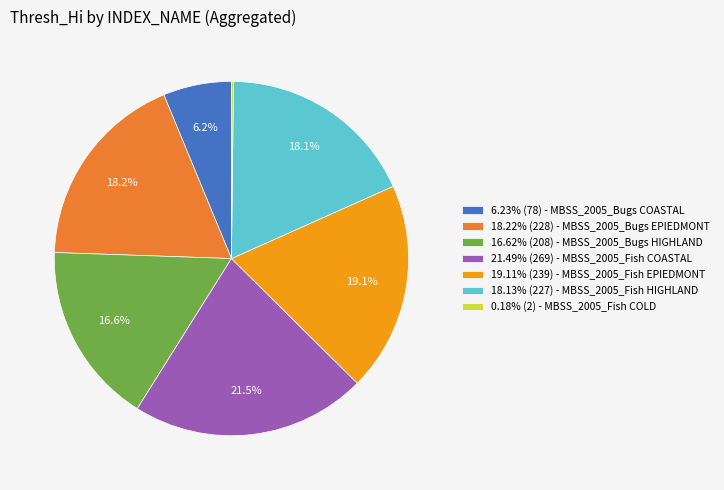

Does 6.23% (78) - MBSS_2005_Bugs COASTAL account for over 50% of the chart?

No